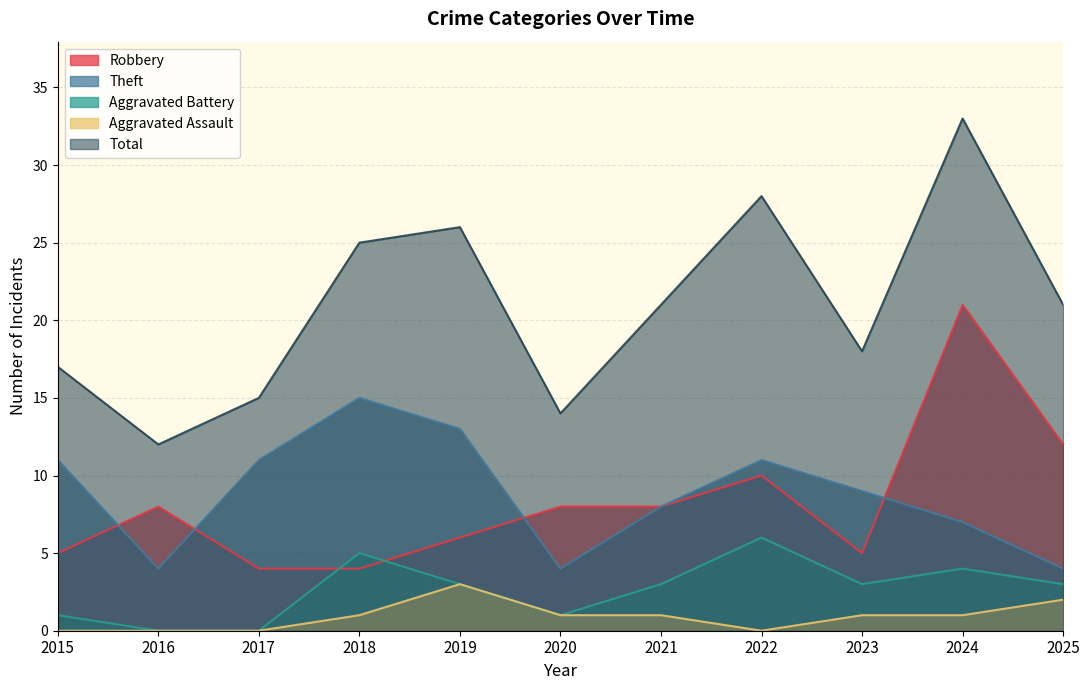

Reading right to left, extract all data points from this chart.

Robbery: 12	21	5	10	8	8	6	4	4	8	5
Theft: 4	7	9	11	8	4	13	15	11	4	11
Aggravated Battery: 3	4	3	6	3	1	3	5	0	0	1
Aggravated Assault: 2	1	1	0	1	1	3	1	0	0	0
Total: 21	33	18	28	21	14	26	25	15	12	17